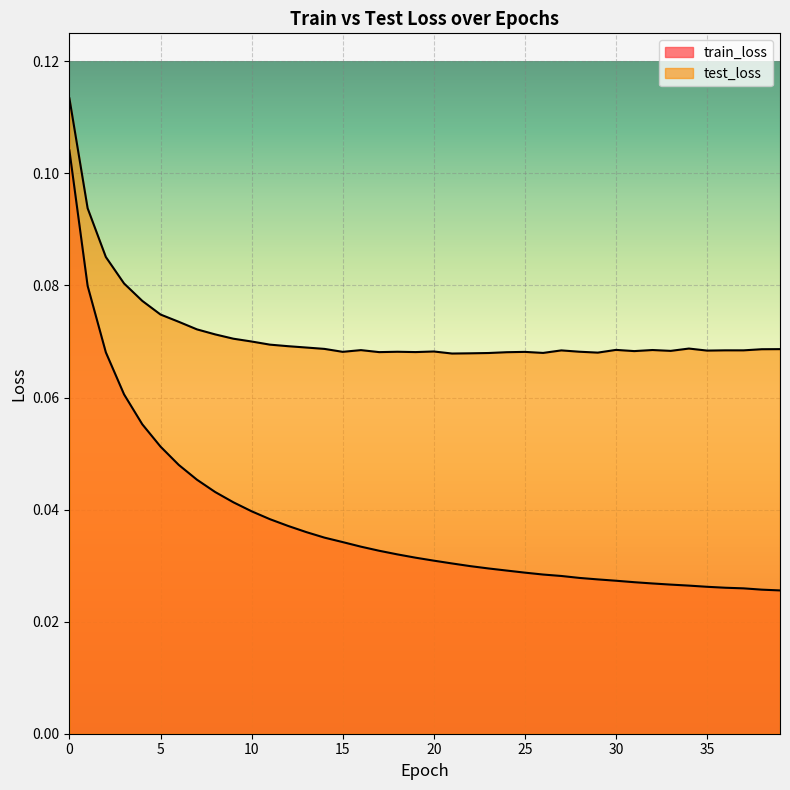

The test_loss series shows 0.1 at 37. True or false?

False